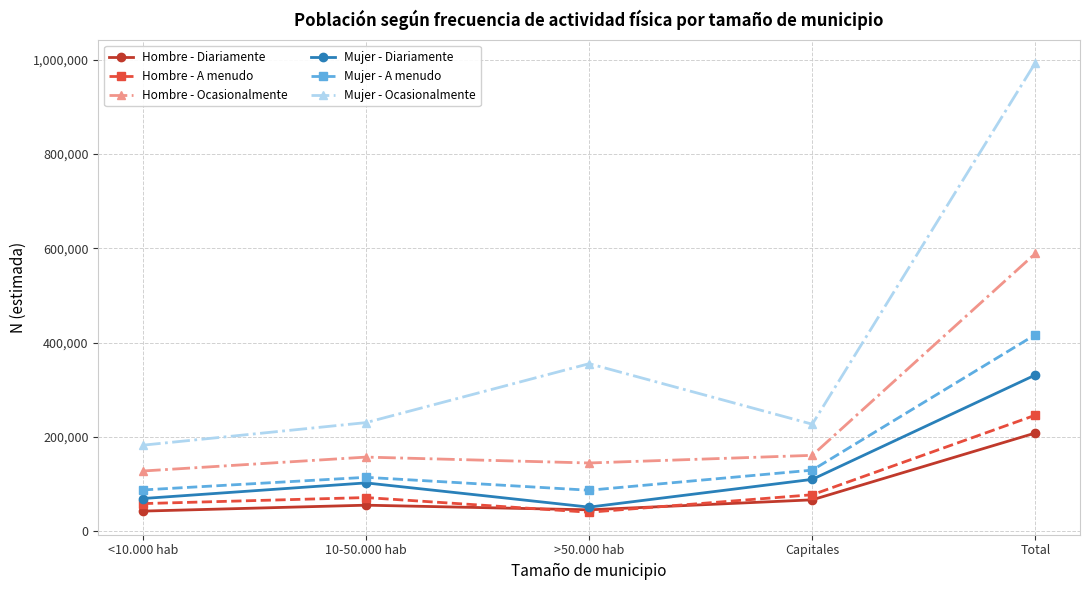

Which series has the largest total across all categories?

Mujer - Ocasionalmente